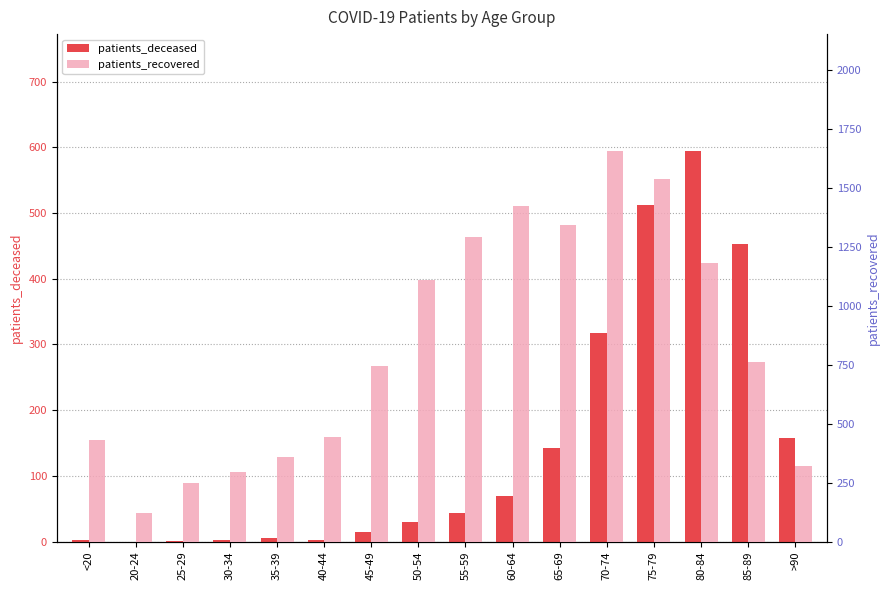

Rank the series by their maximum value, from highest to lowest.

patients_recovered, patients_deceased